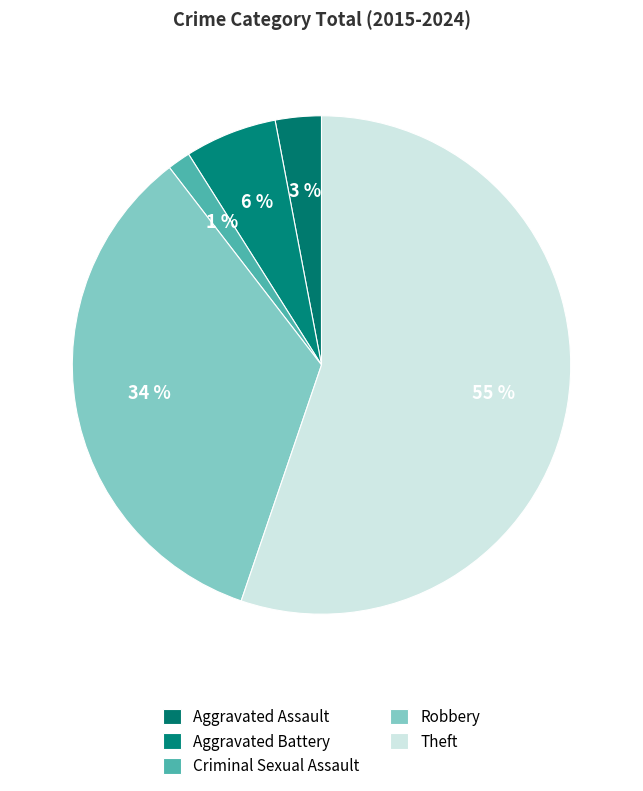

How many segments does this pie chart have?

5